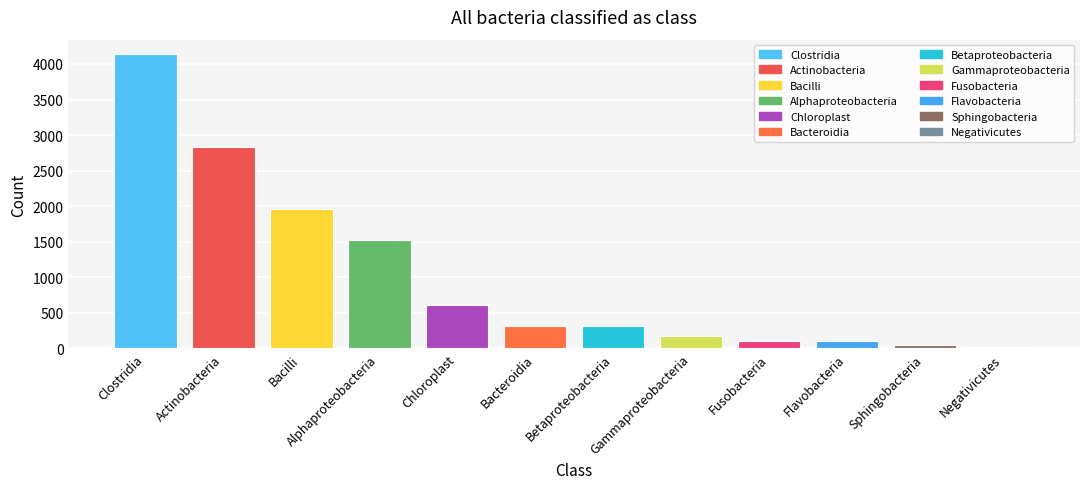

How many data points does each series have?

12